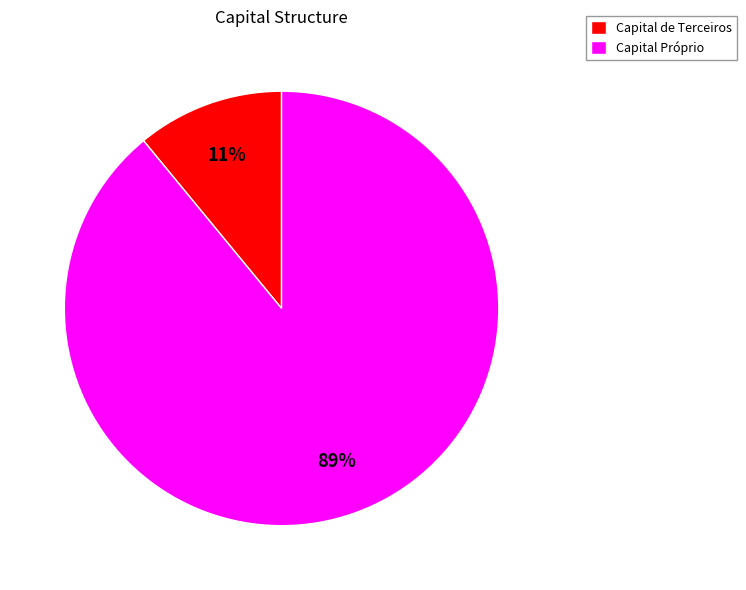

Does Capital Próprio represent more than half of the total?

Yes